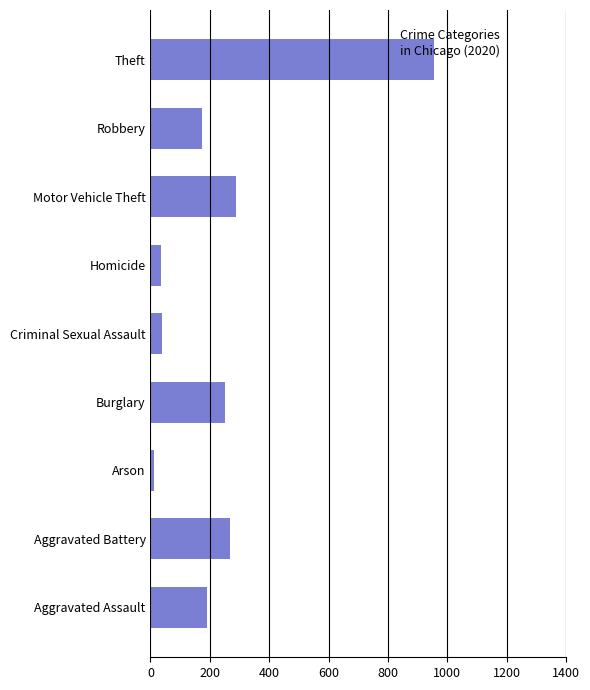

How many distinct data groups are displayed?

1